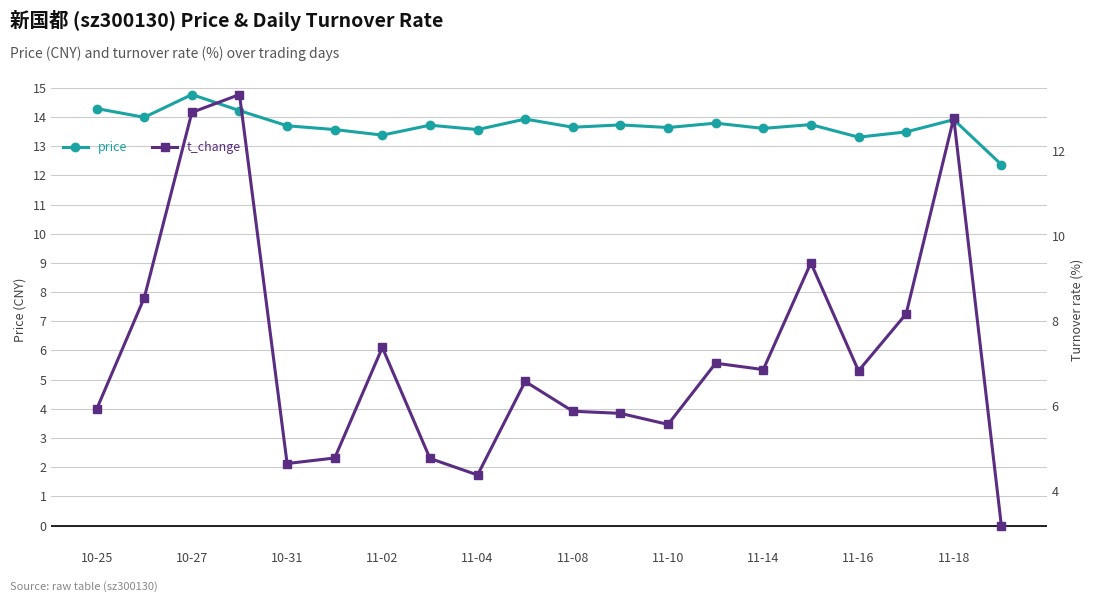

True or false: price and t_change intersect in this chart.

False